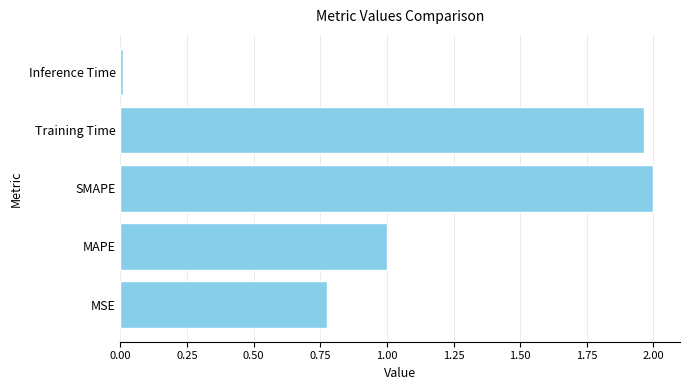

Which label corresponds to the smallest value in the chart?

Inference Time